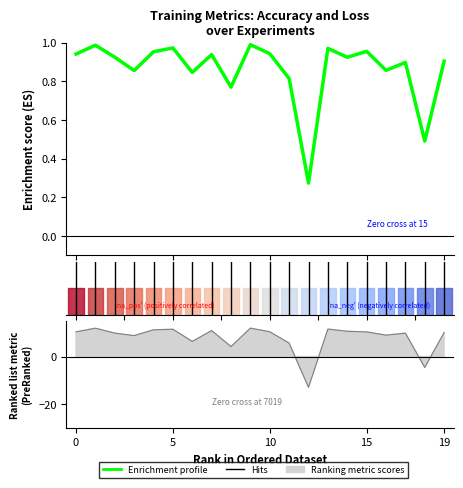

True or false: accuracy has more than 2 points higher than both neighbors.

True